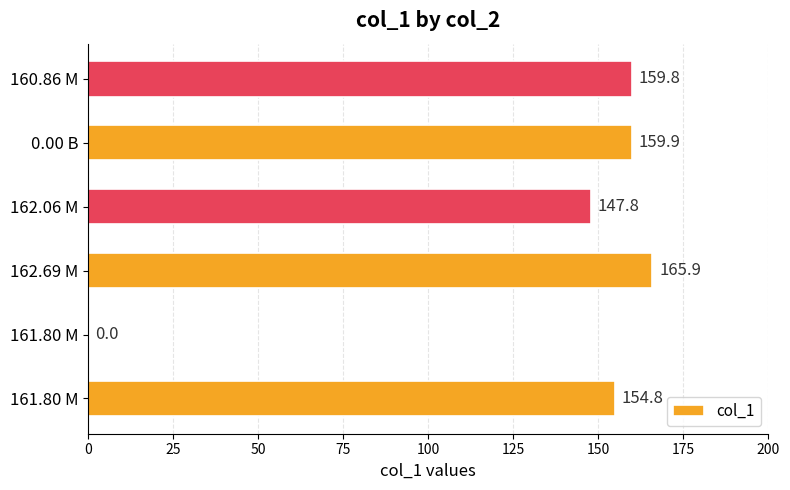

How many values exceed 159?

3